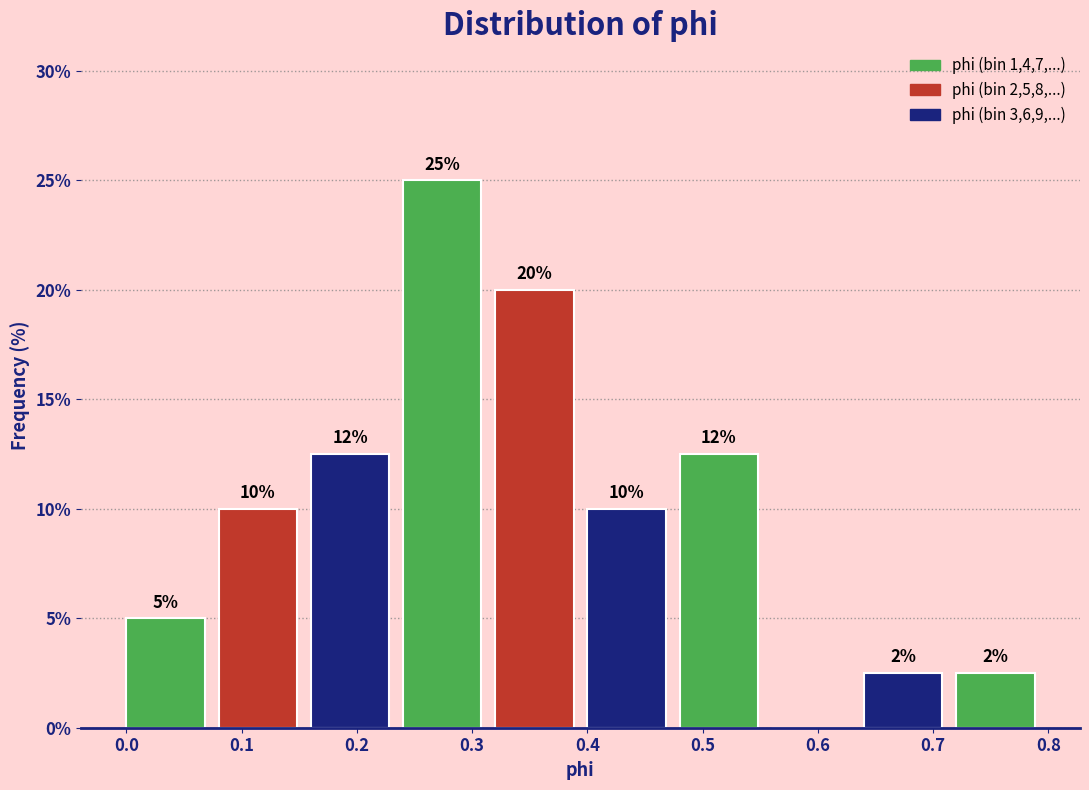

Which range on the x-axis has the tallest bar?

0.24 to 0.32